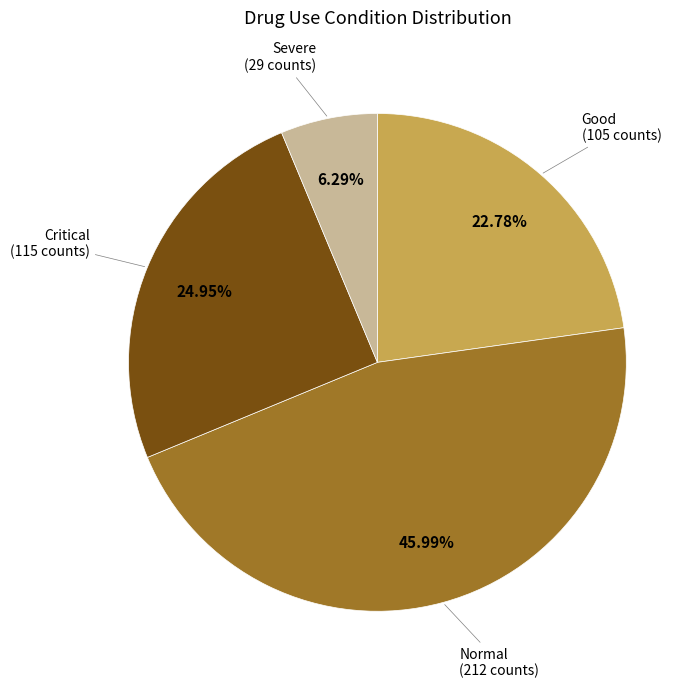

To the nearest percent, what portion does Good represent?

23%